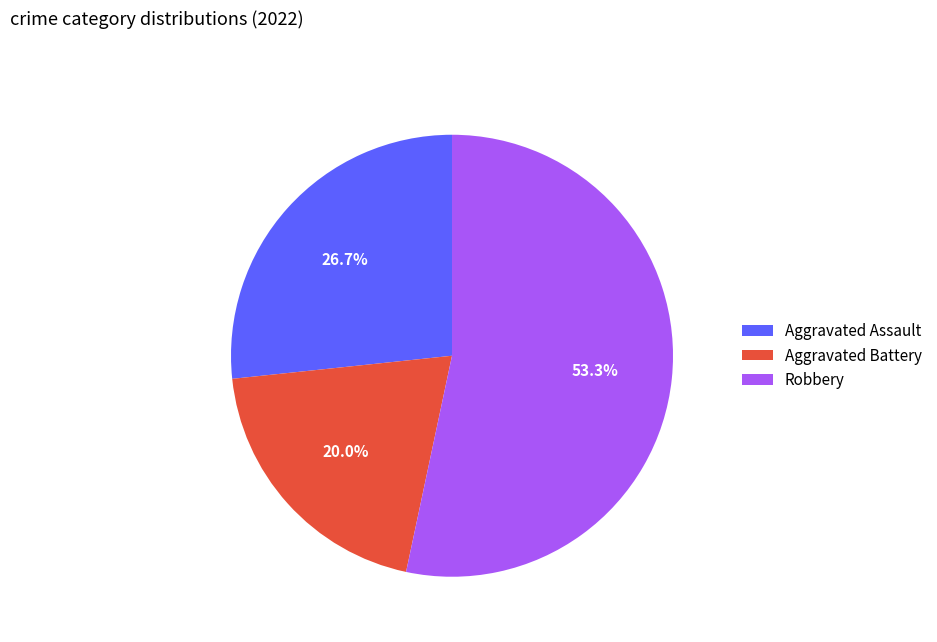

To the nearest percent, what is the combined percentage of Robbery and Aggravated Battery?

73%